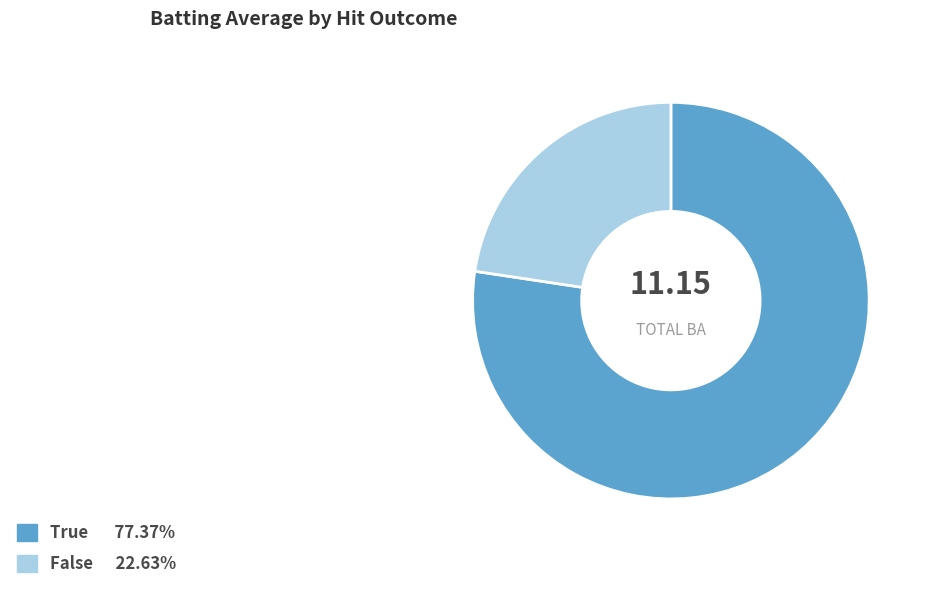

Does False represent more than half of the total?

No